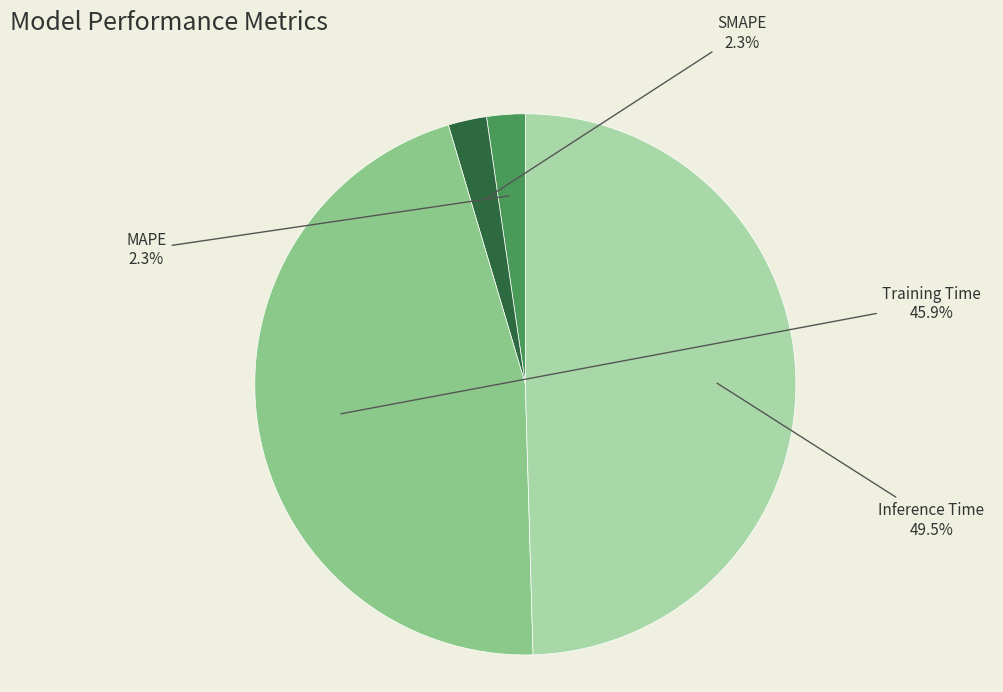

What percentage is the SMAPE slice, to the nearest percent?

2%